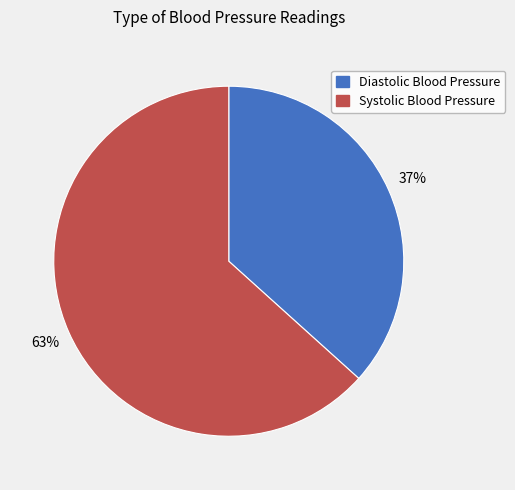

To the nearest percent, what percentage of the pie is Systolic Blood Pressure?

63%